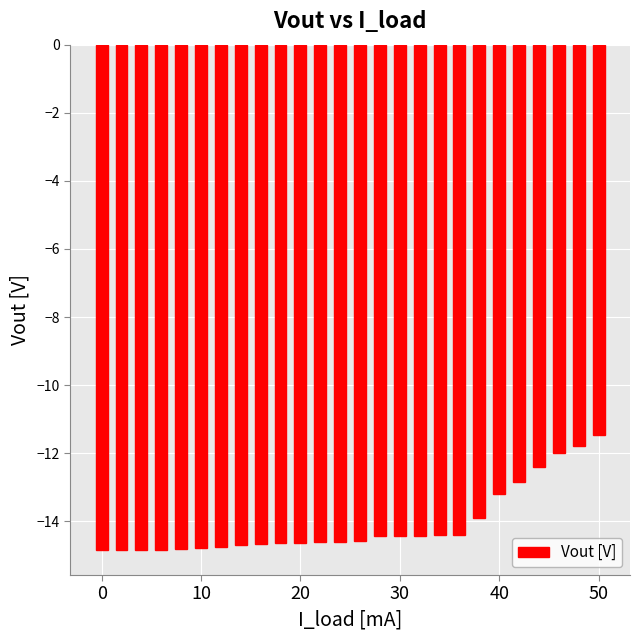

What is the difference between the maximum and minimum values?

3.4